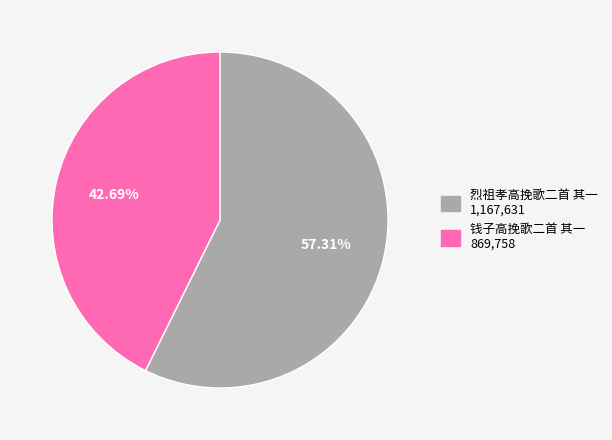

How many segments does this pie chart have?

2